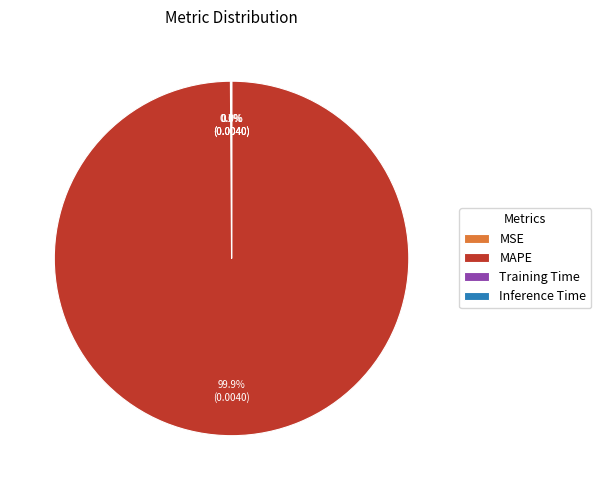

Does any single category account for the majority?

Yes